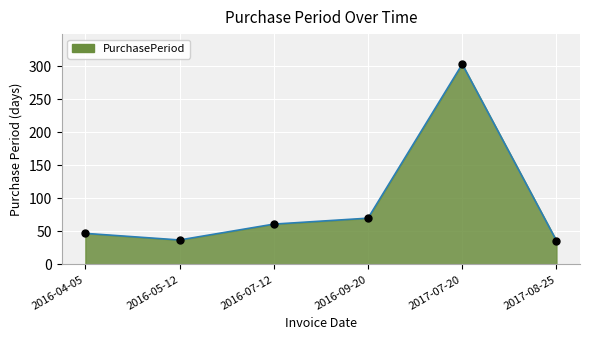

Where is the data nearest to the value 169?

2016-09-20